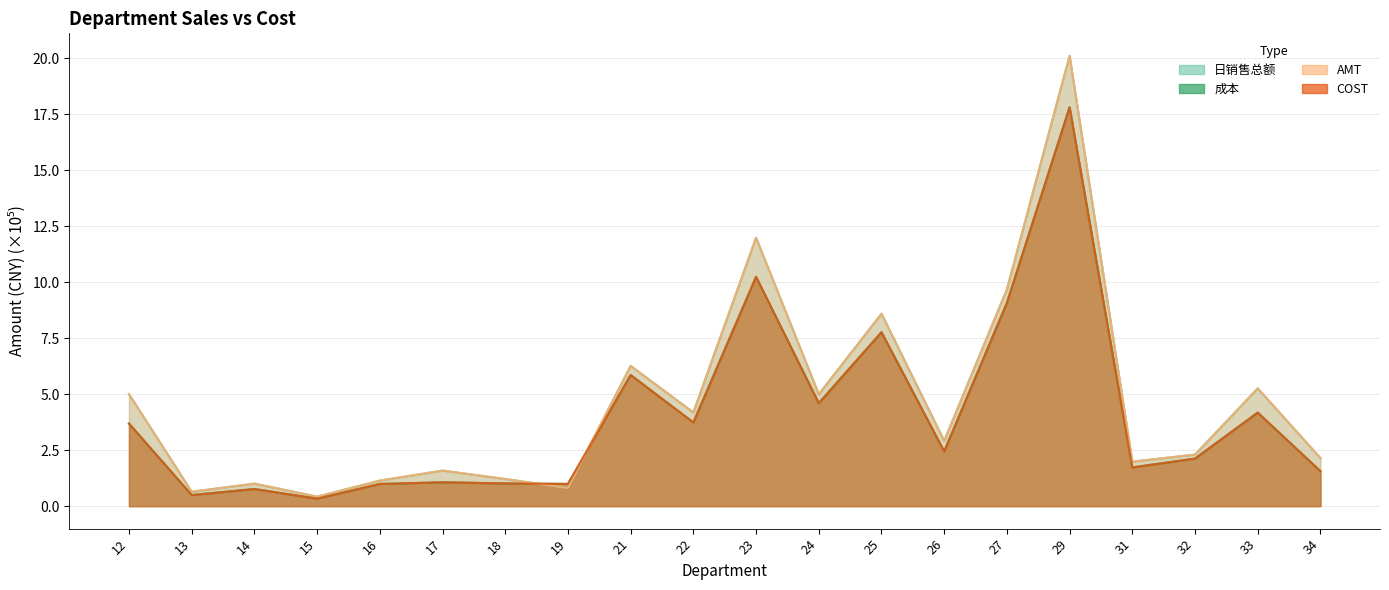

How many distinct data groups are displayed?

4